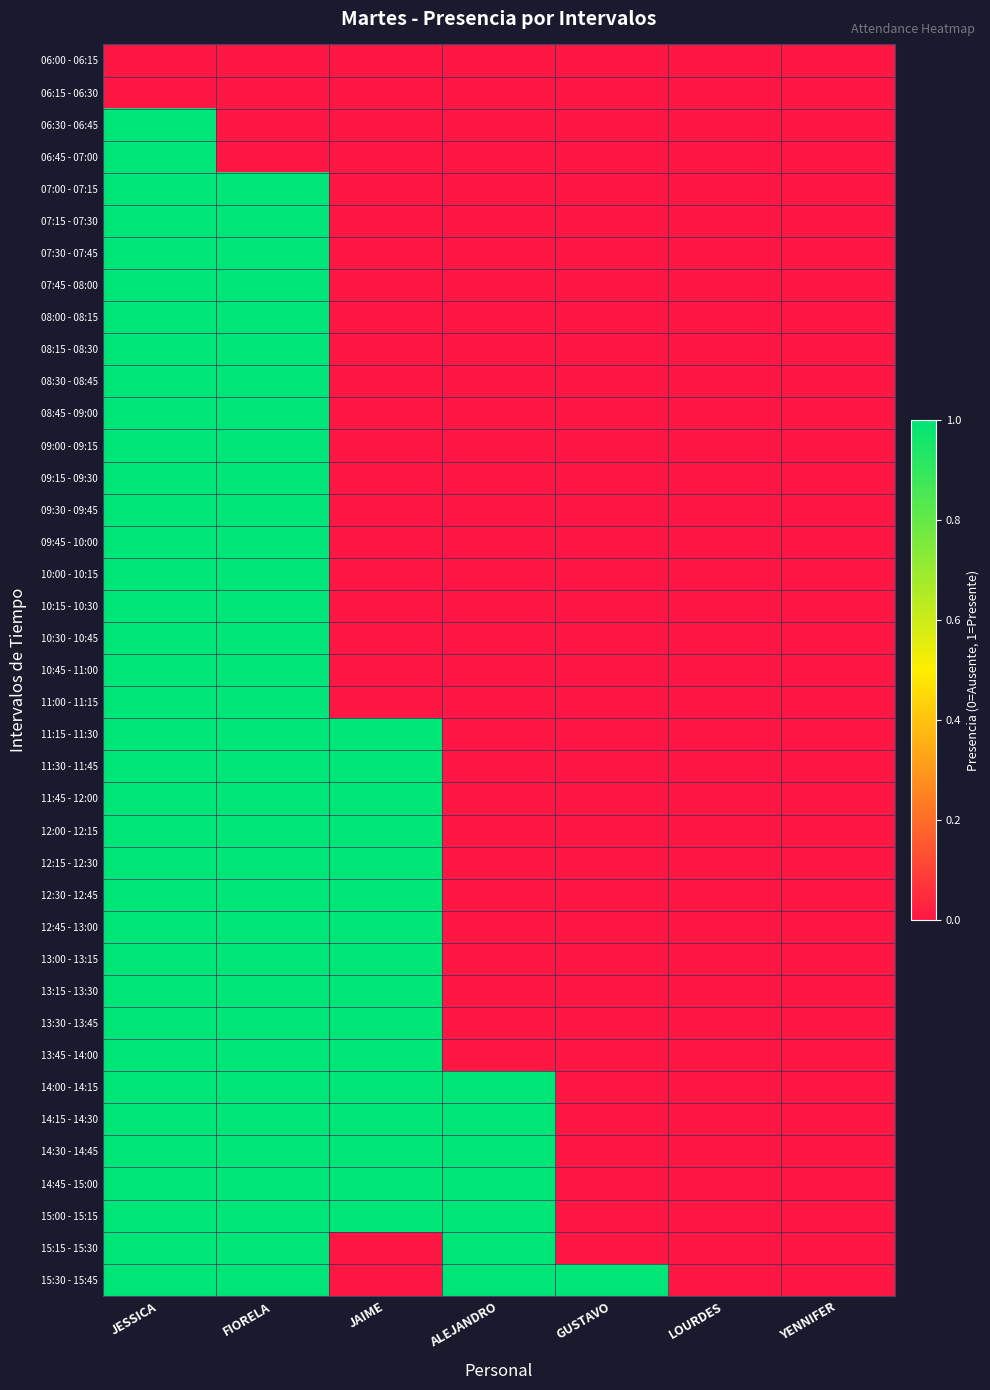

At which category is the sum across all series the highest?

JESSICA